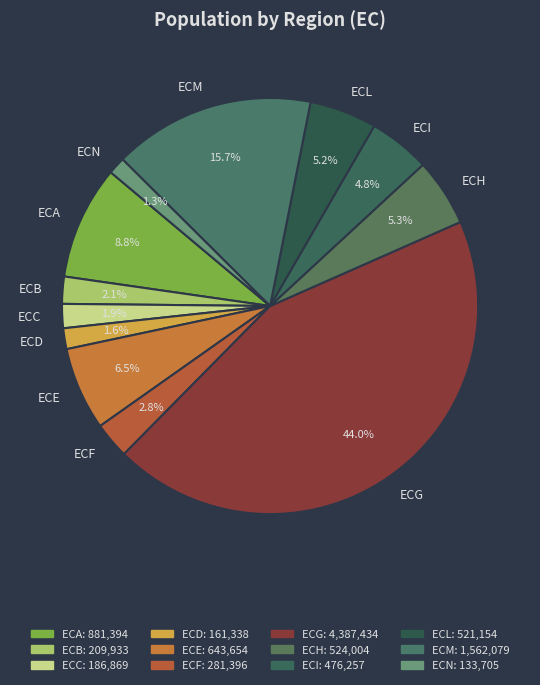

How many slices are in this pie chart?

12